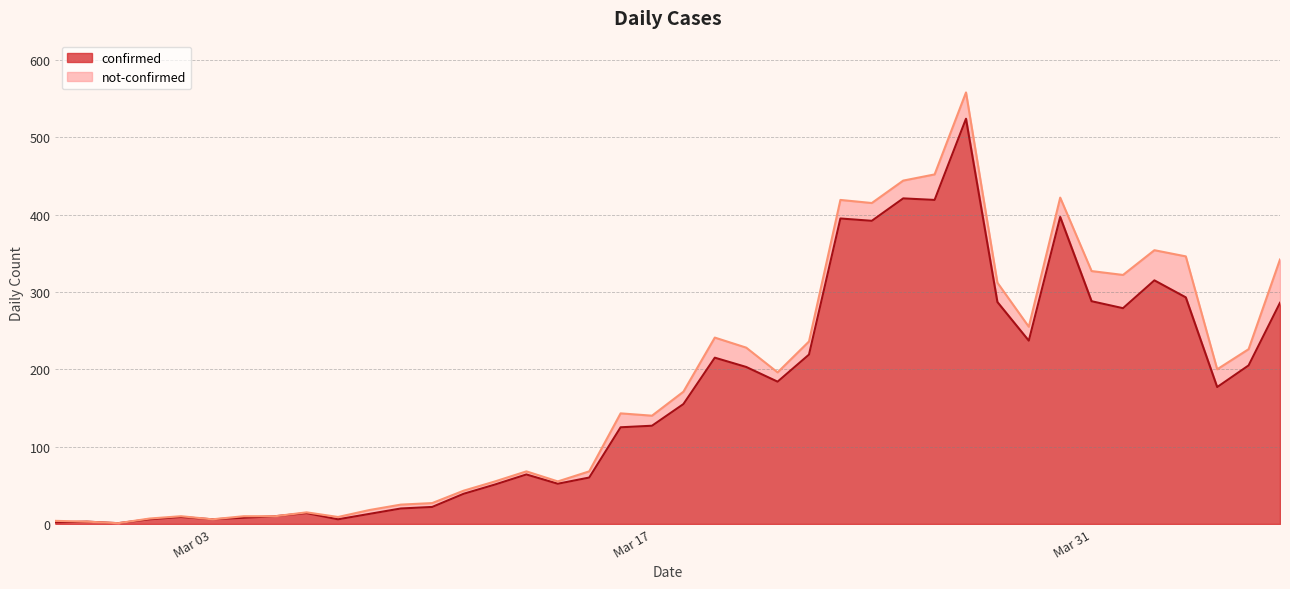

What is the maximum value shown in the chart?

524